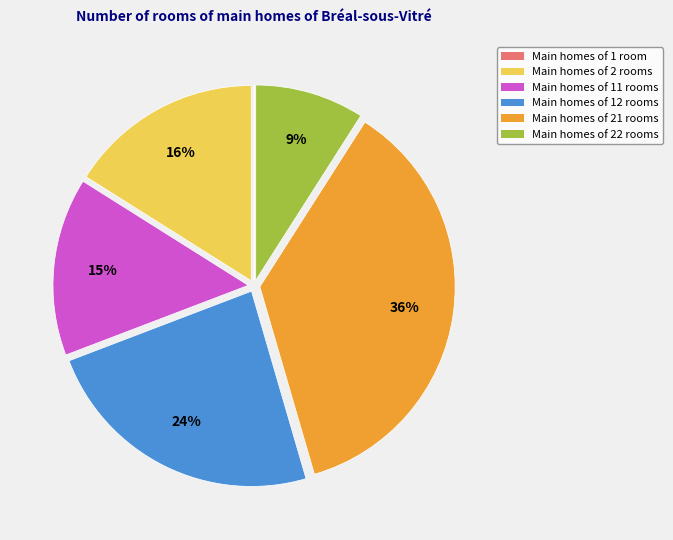

To the nearest percent, what is the average slice percentage?

17%